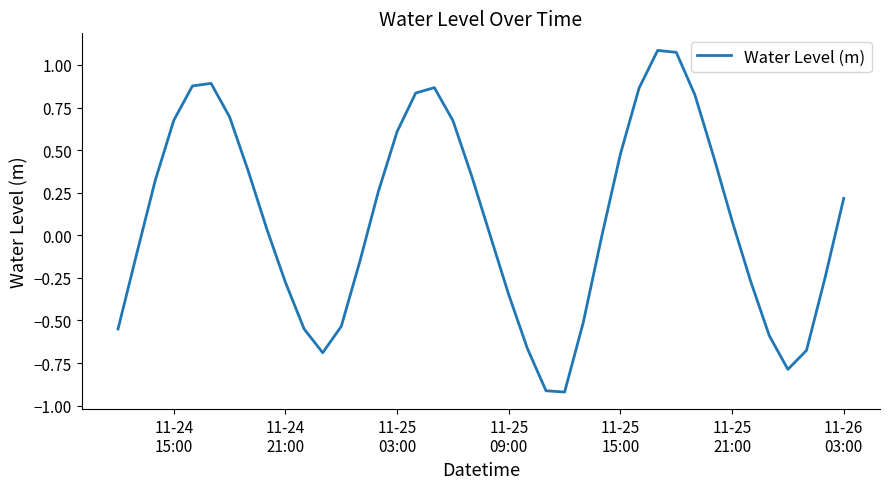

How many interior local valleys (lower than both neighbors) does the data have?

3